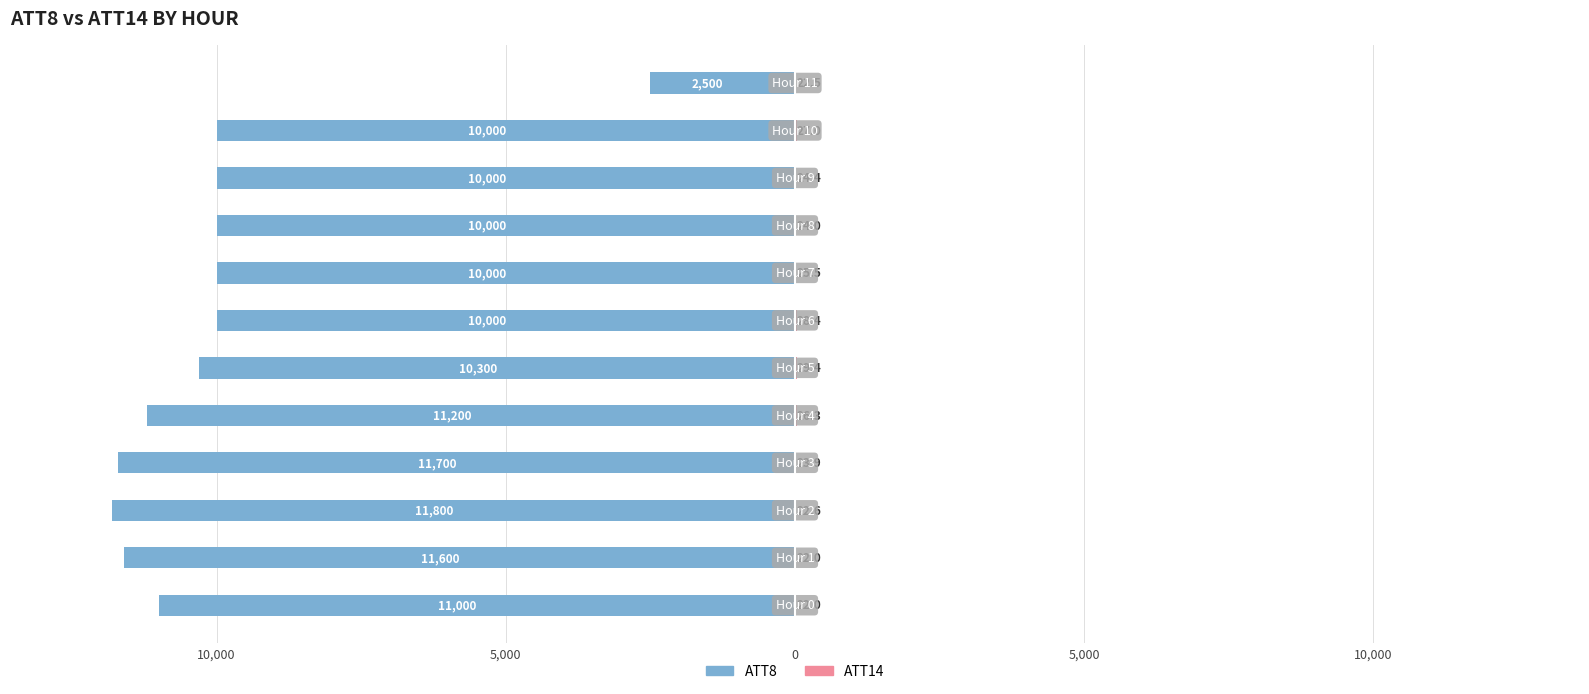

What is the average value of the ATT14 series?

24.8